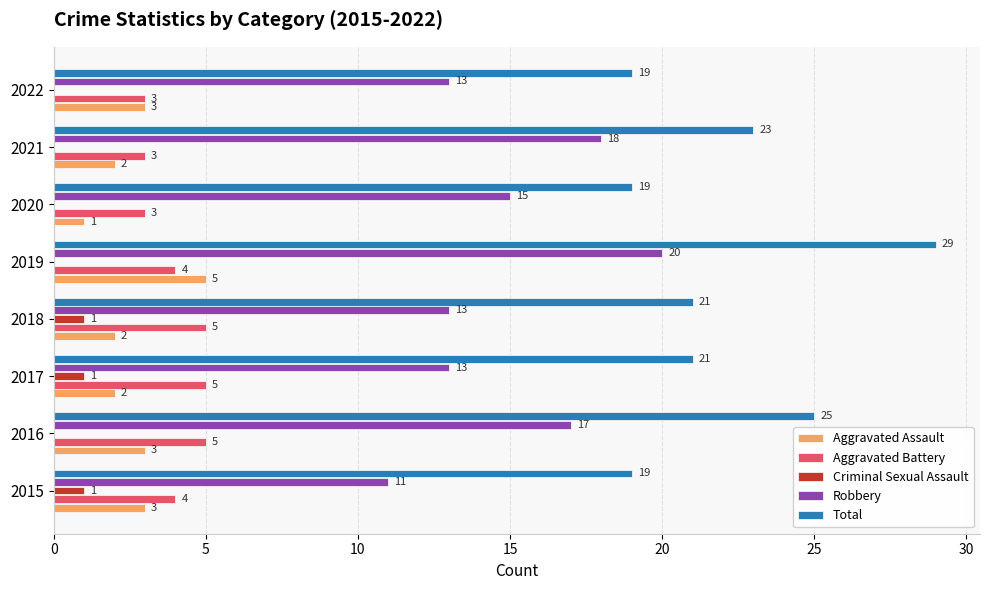

How many Aggravated Battery values are between 3 and 5?

8